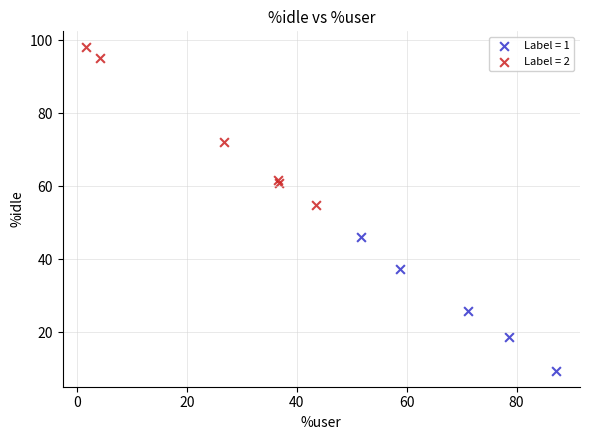

Which series reaches the minimum Y coordinate?

Label = 1